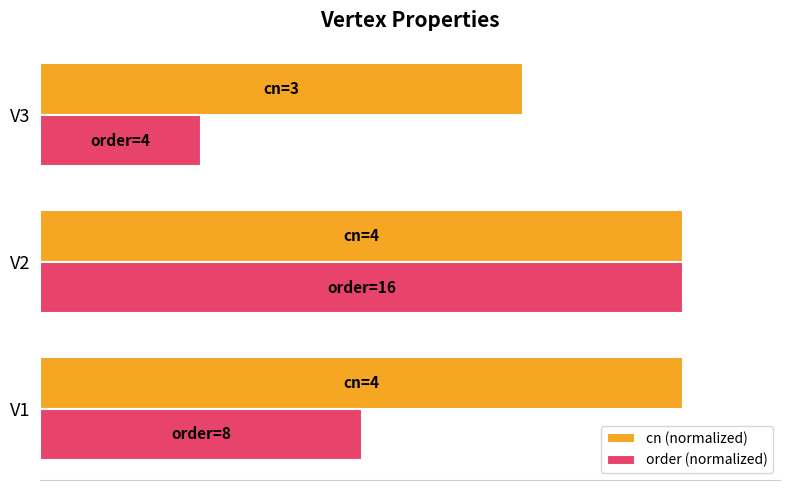

What are all the series names shown in the legend?

cn (normalized), order (normalized)